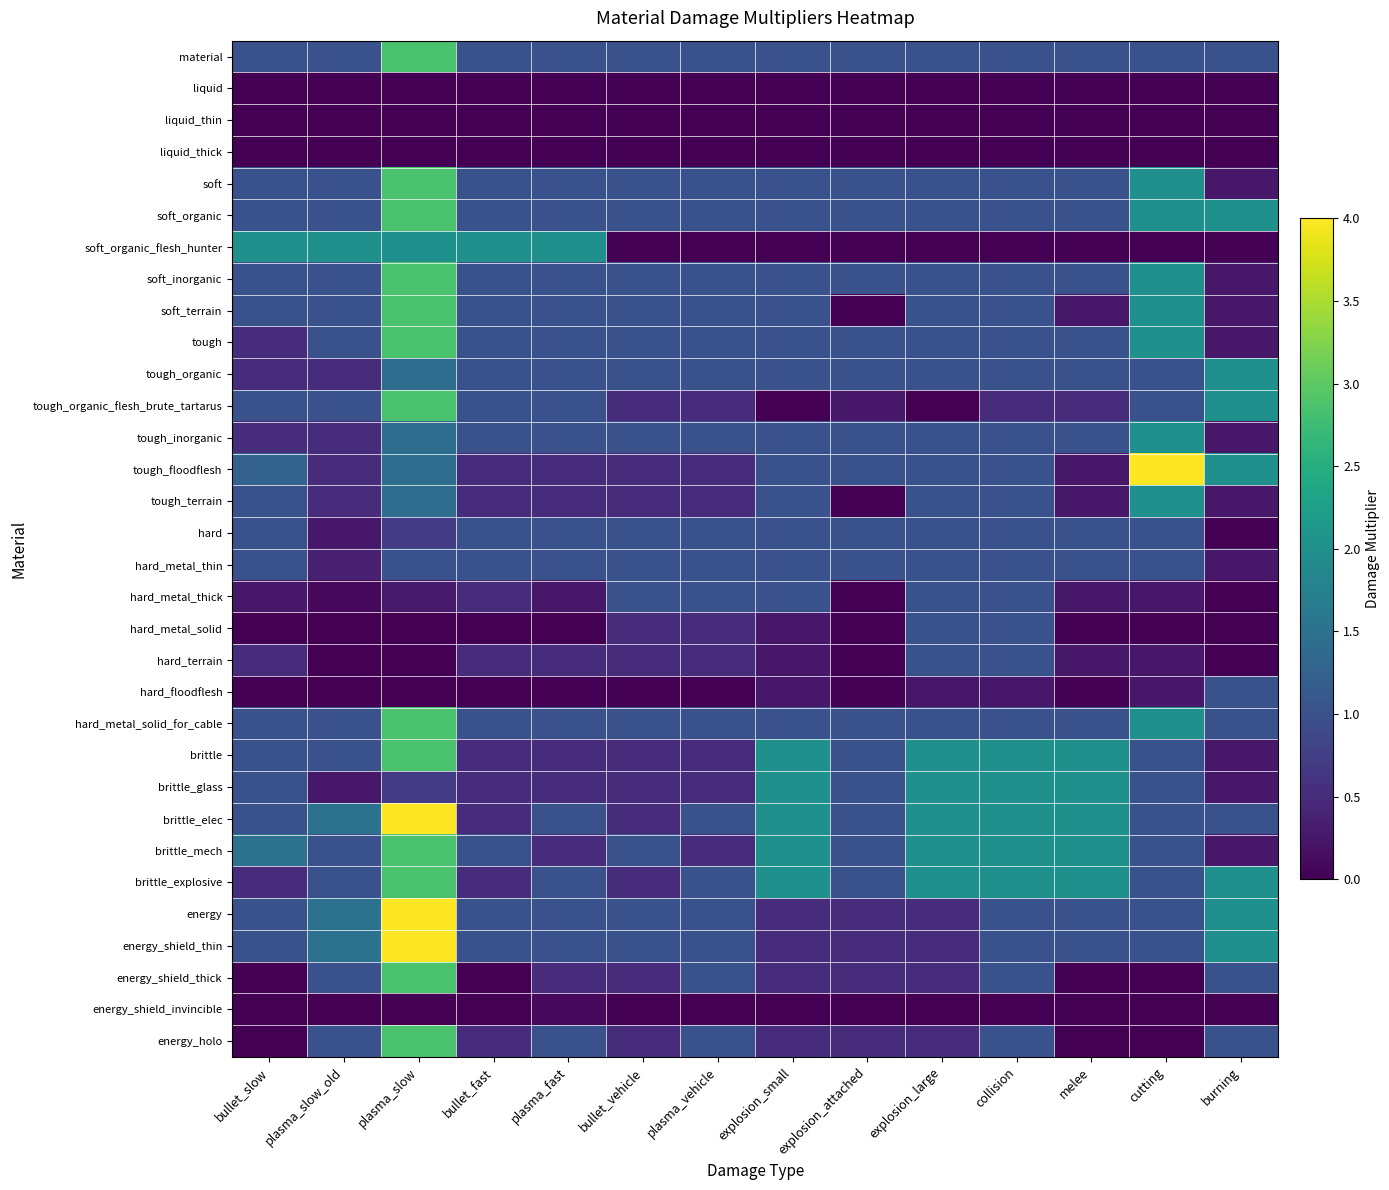

Rank the series at explosion_large from highest to lowest value.

brittle, brittle_glass, brittle_elec, brittle_mech, brittle_explosive, material, soft, soft_organic, soft_inorganic, soft_terrain, tough, tough_organic, tough_inorganic, tough_floodflesh, tough_terrain, hard, hard_metal_thin, hard_metal_thick, hard_metal_solid, hard_terrain, hard_metal_solid_for_cable, energy, energy_shield_thin, energy_shield_thick, energy_holo, hard_floodflesh, liquid, liquid_thin, liquid_thick, soft_organic_flesh_hunter, tough_organic_flesh_brute_tartarus, energy_shield_invincible